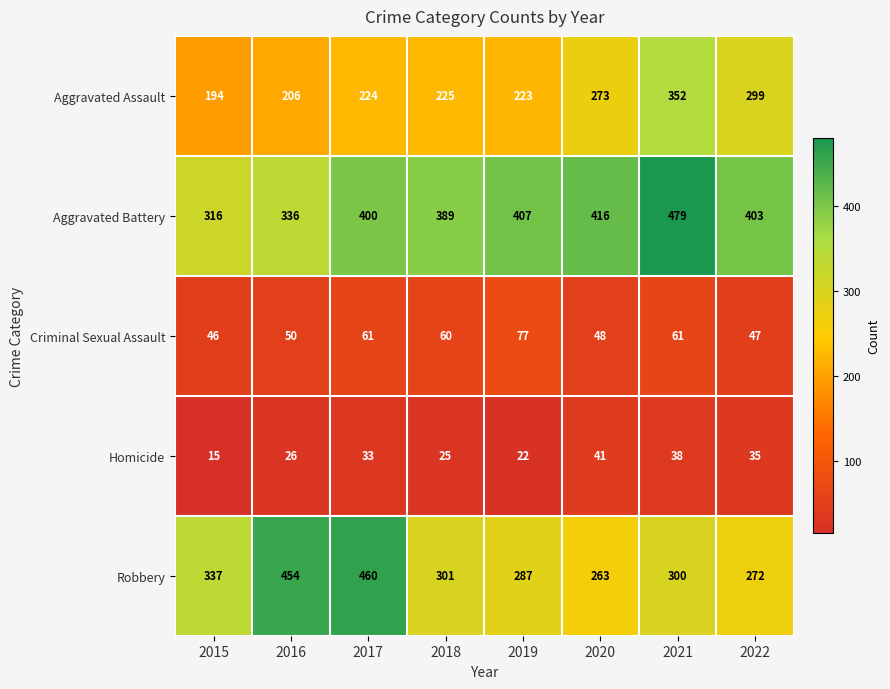

List the labels in order of Aggravated Assault value, largest first.

2021, 2022, 2020, 2018, 2017, 2019, 2016, 2015